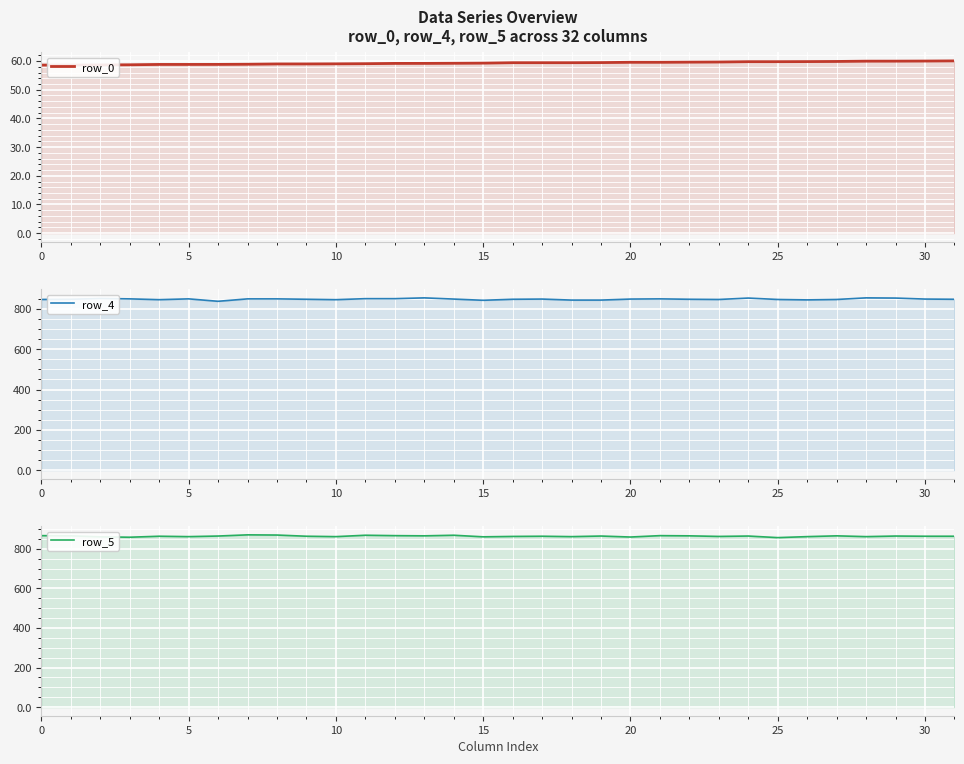

The row_4 series shows 855.0 at 28. True or false?

True